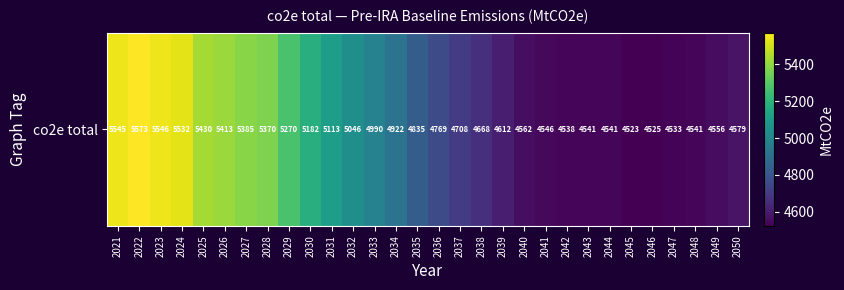

Which category has the highest value across all series?

2022